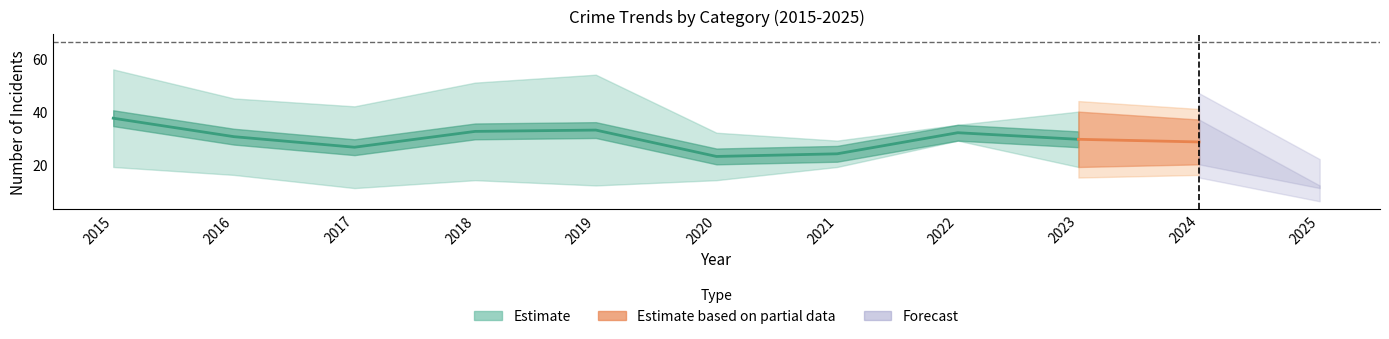

At which label does Theft reach its minimum?

2025